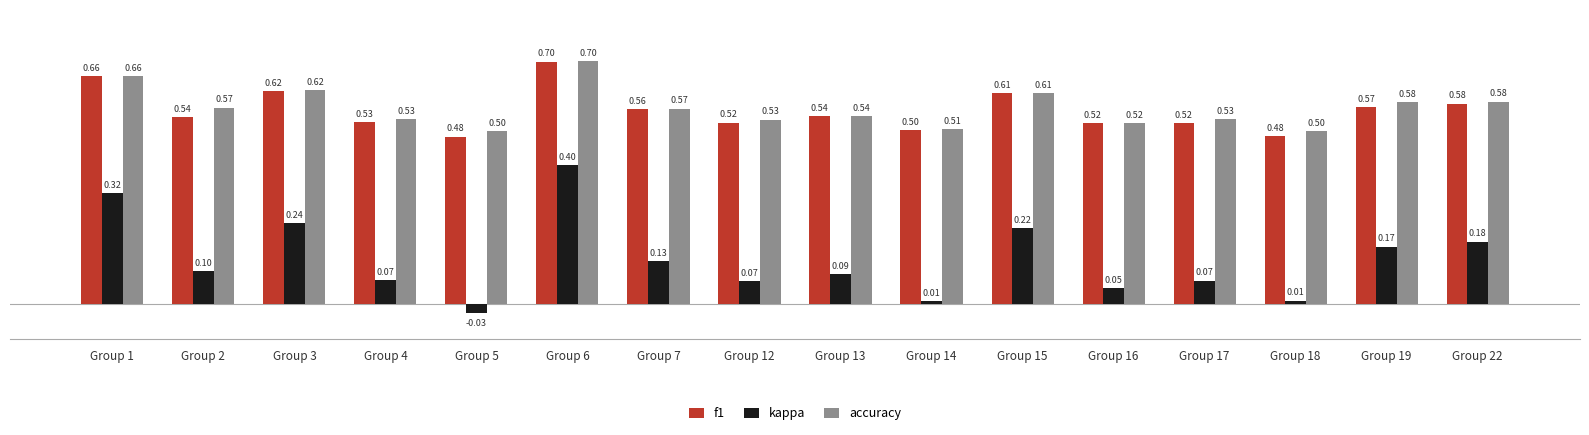

Is it true that accuracy equals 0.7 at Group 14?

False